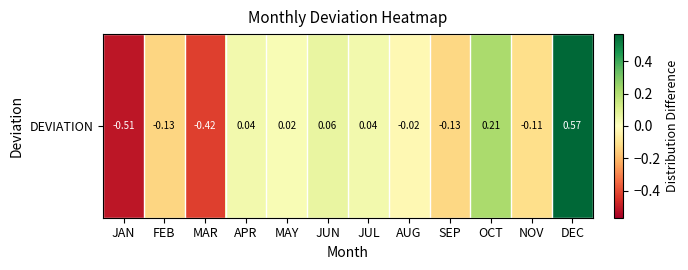

The value at SEP is -0.2. True or false?

False